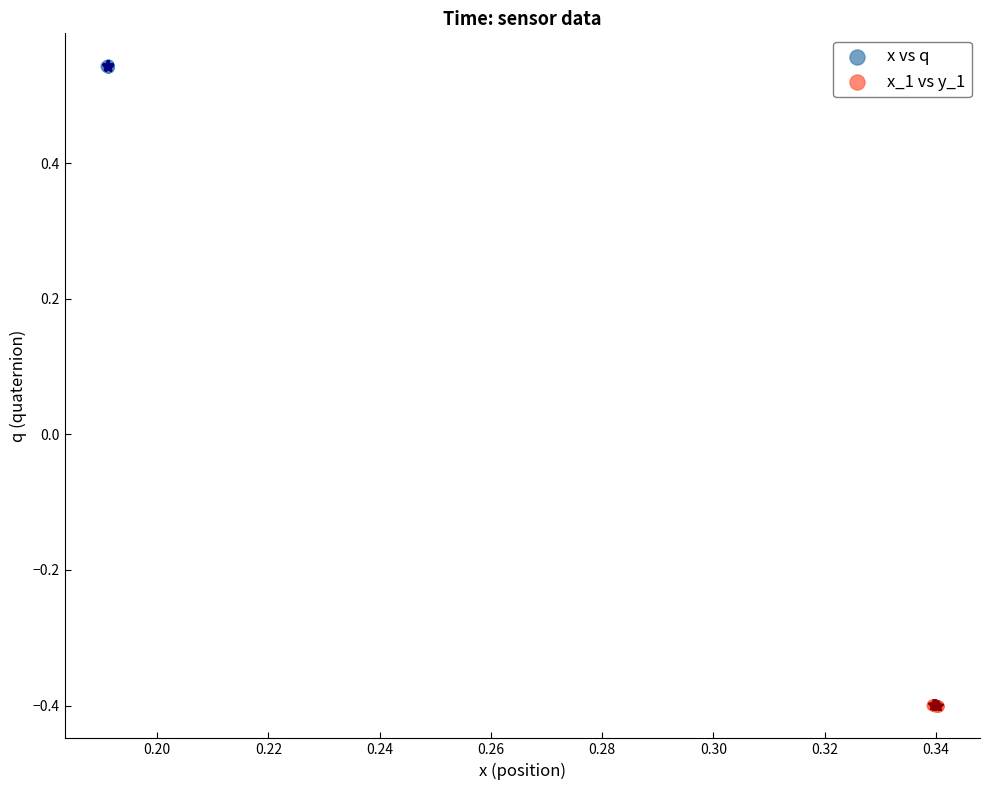

Which series reaches the minimum Y coordinate?

x_1 vs y_1